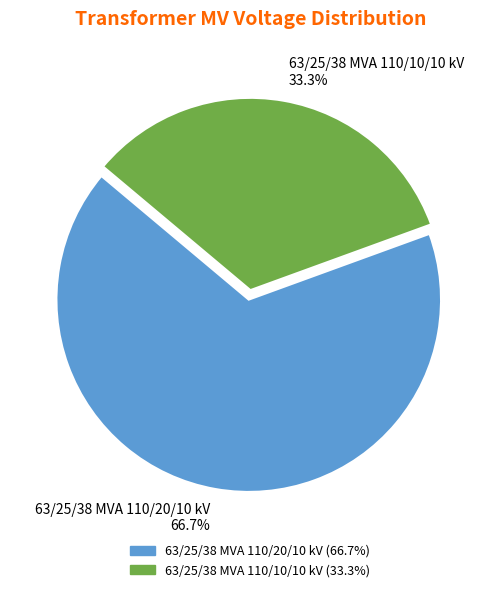

Count the number of slices in the pie.

2